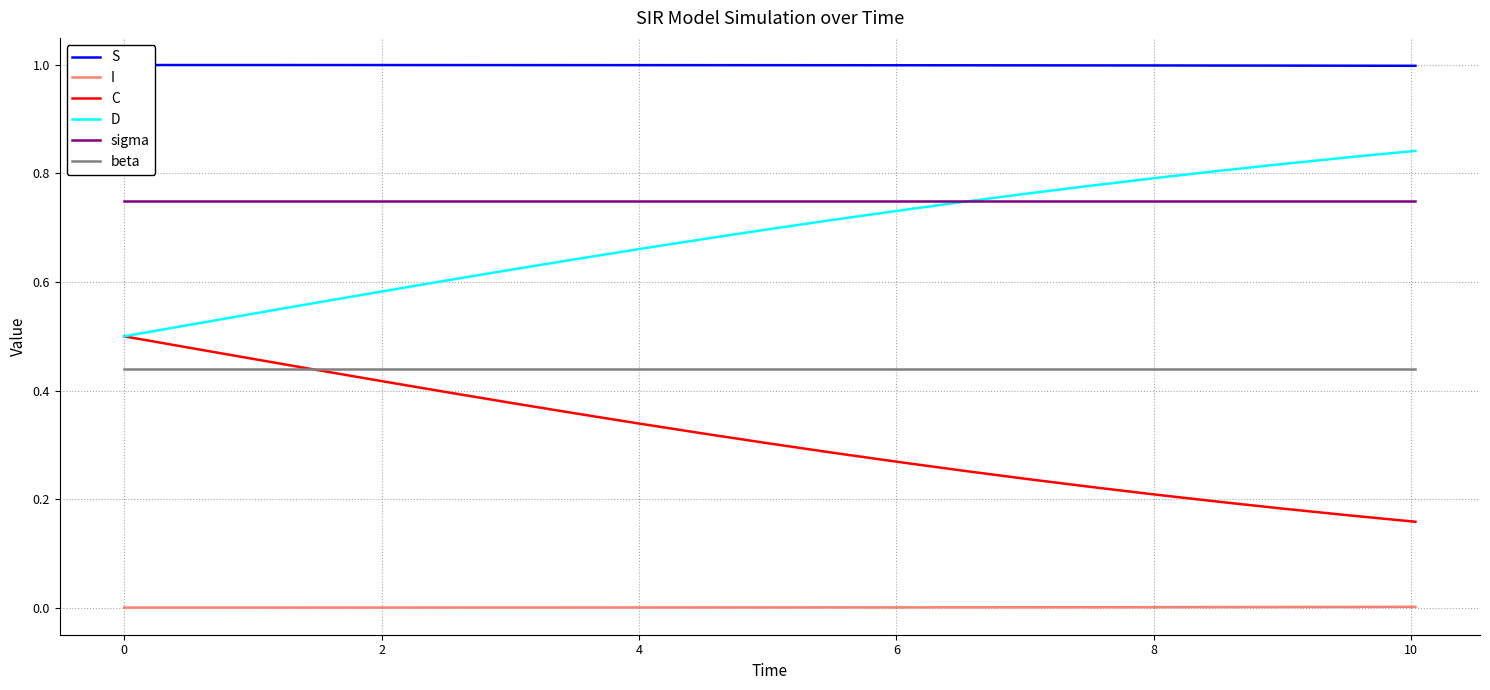

True or false: beta and I intersect in this chart.

False